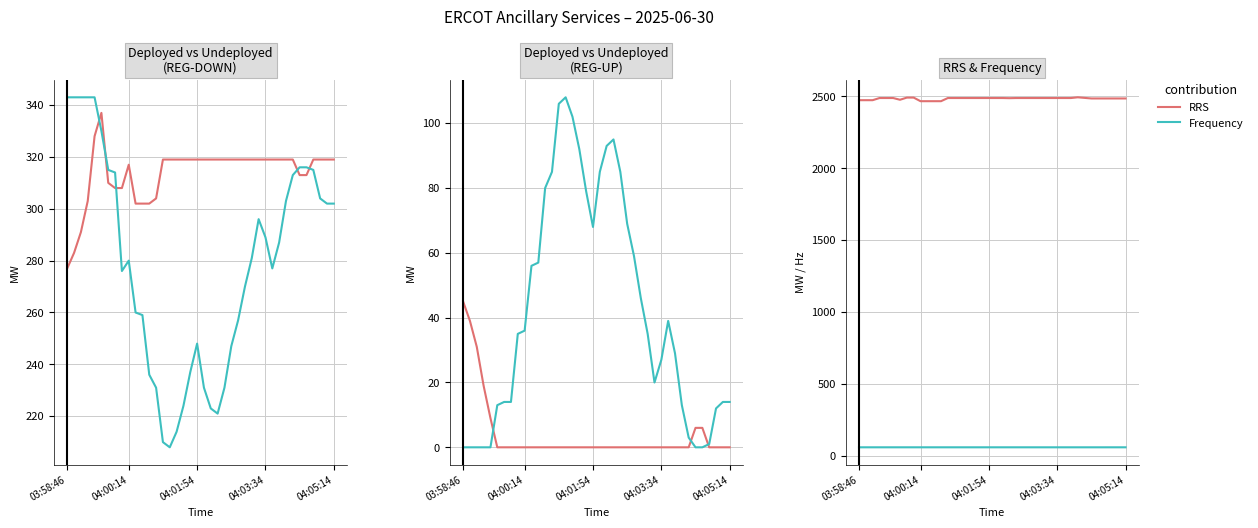

How many lines are shown in the chart?

6